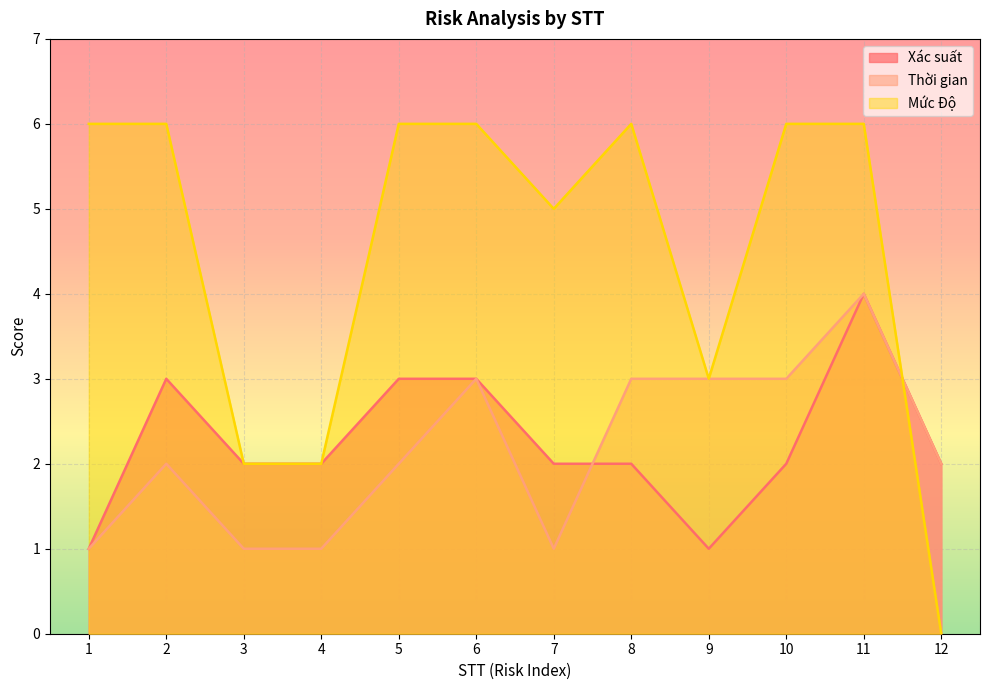

True or false: Xác suất has more than 0 points higher than both neighbors.

True